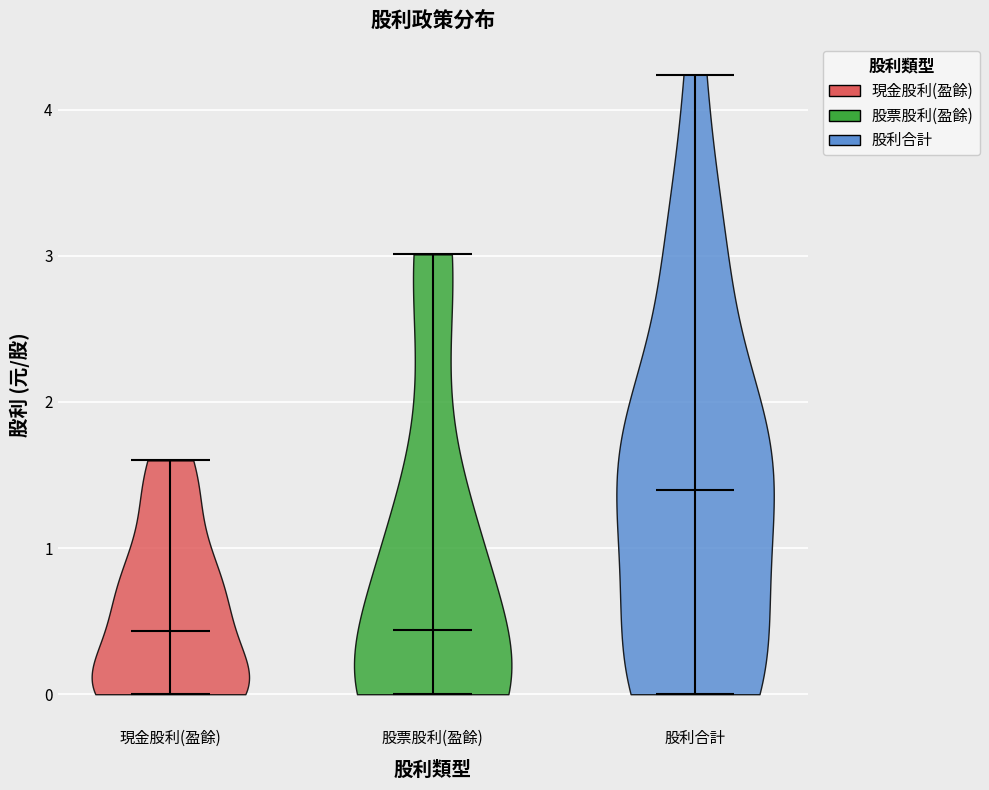

Reading left to right, read every violin against the y-axis: where its median line is, and the lowest and highest points it reaches. The values are not printed on the chart, so give them approximately, as read against the axis.

現金股利(盈餘): median line 0.4, lowest point 0.0, highest point 1.6
股票股利(盈餘): median line 0.4, lowest point 0.0, highest point 3.0
股利合計: median line 1.4, lowest point 0.0, highest point 4.2